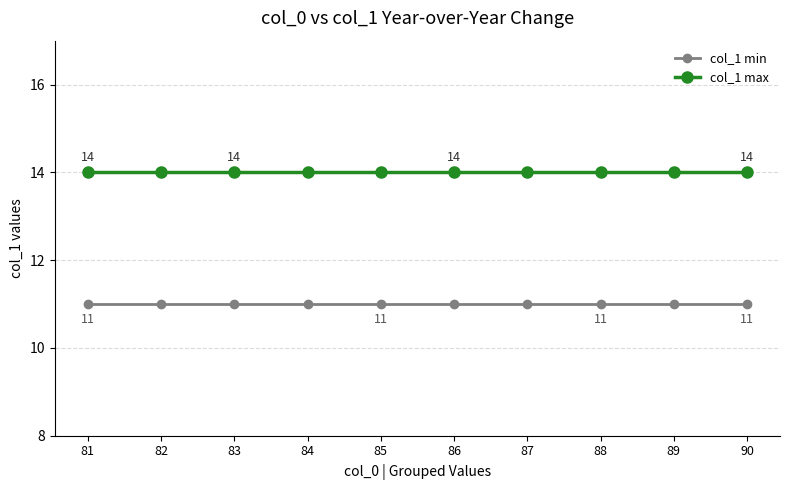

What is the maximum value for col_1 min?

11